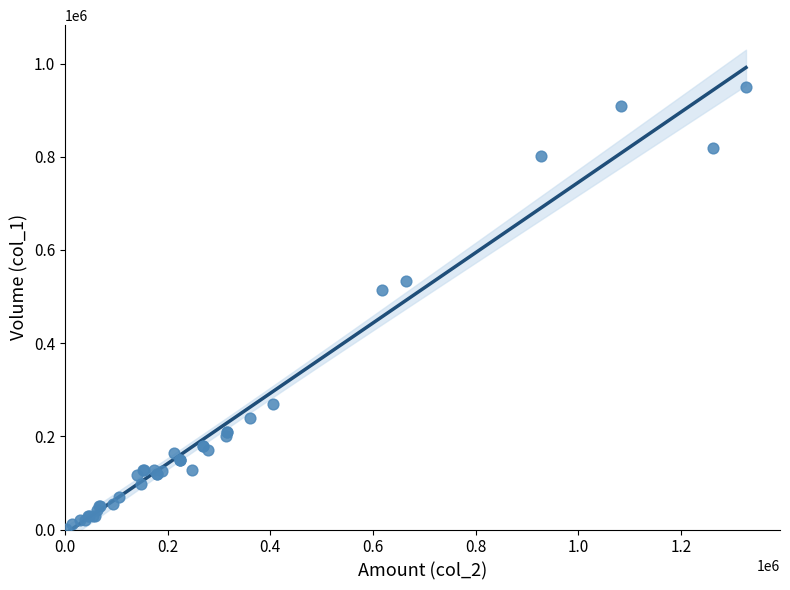

What Y value in the scatter plot is closest to 475000?

515000